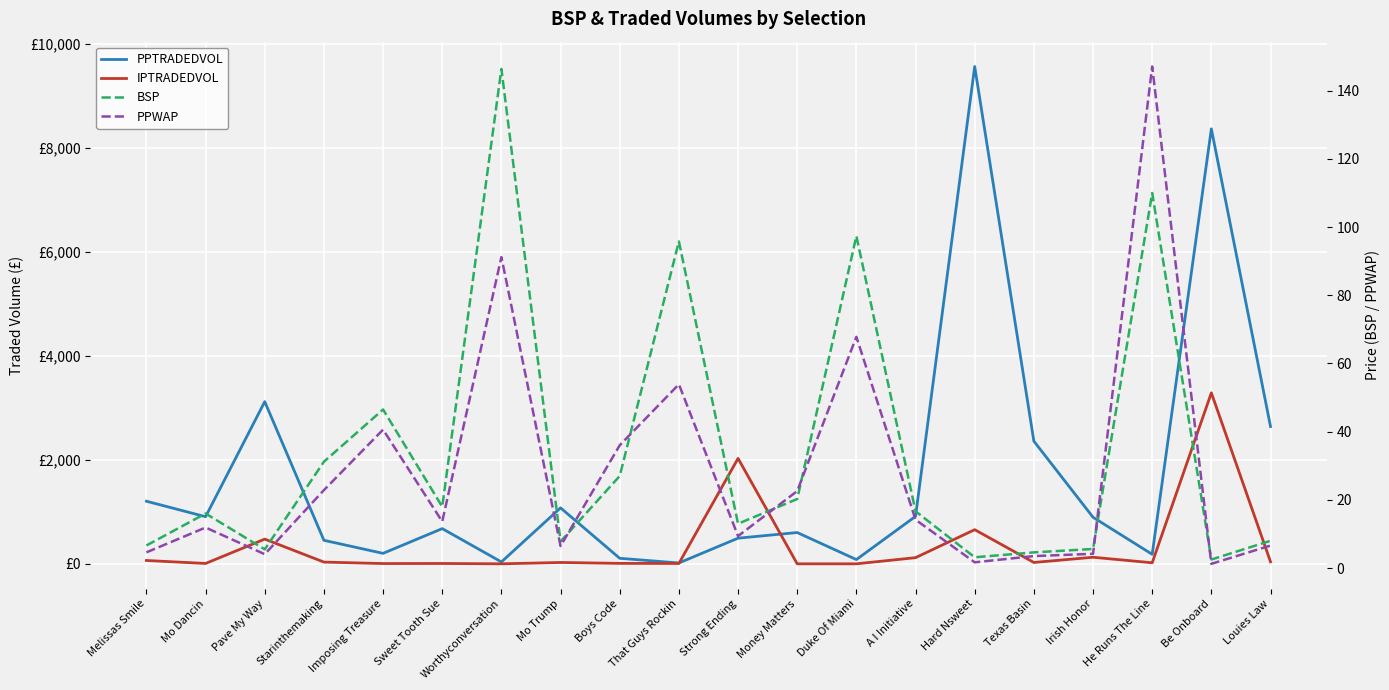

What position from the left is Strong Ending?

11